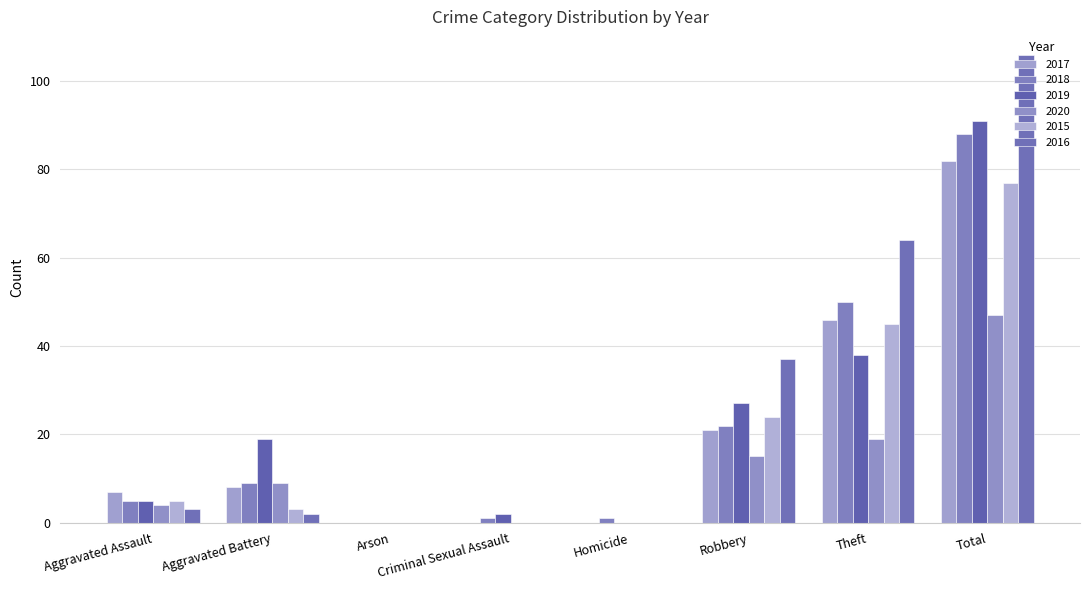

How many groups of bars are there?

8